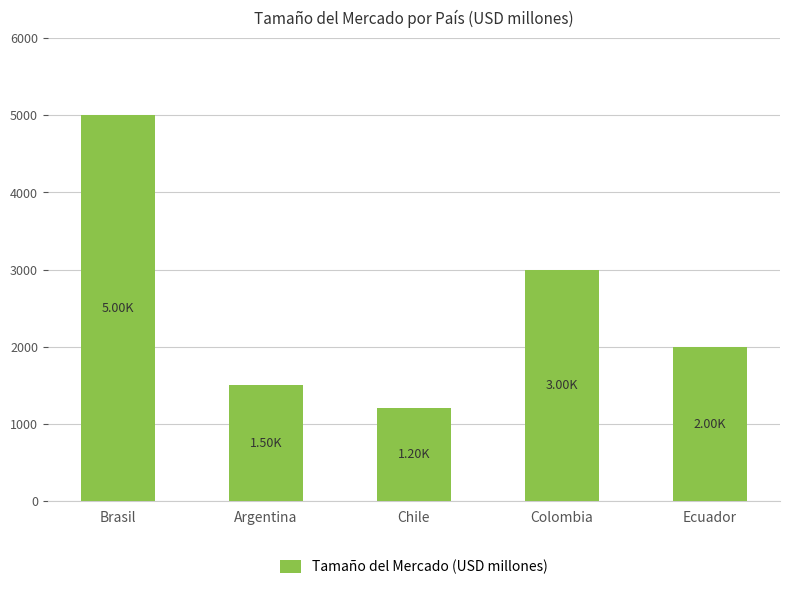

At which category does the chart reach its minimum across all series?

Chile